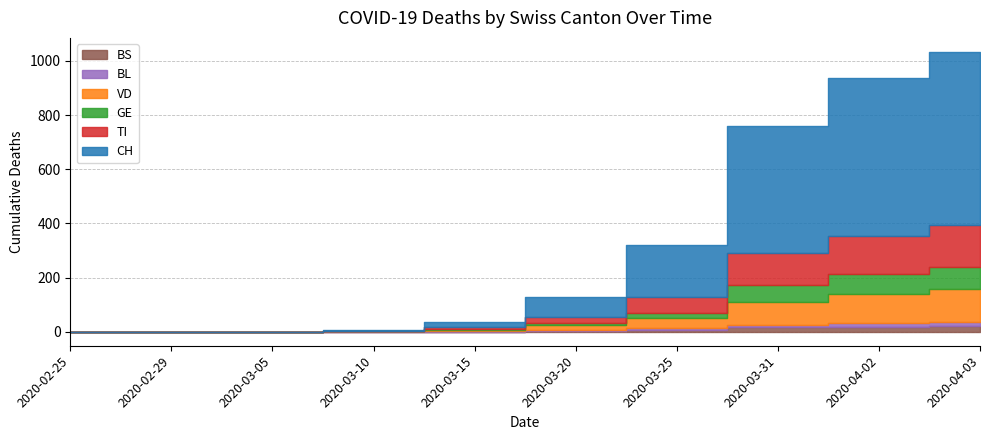

What is the difference between the second highest and minimum values in the GE series?

76